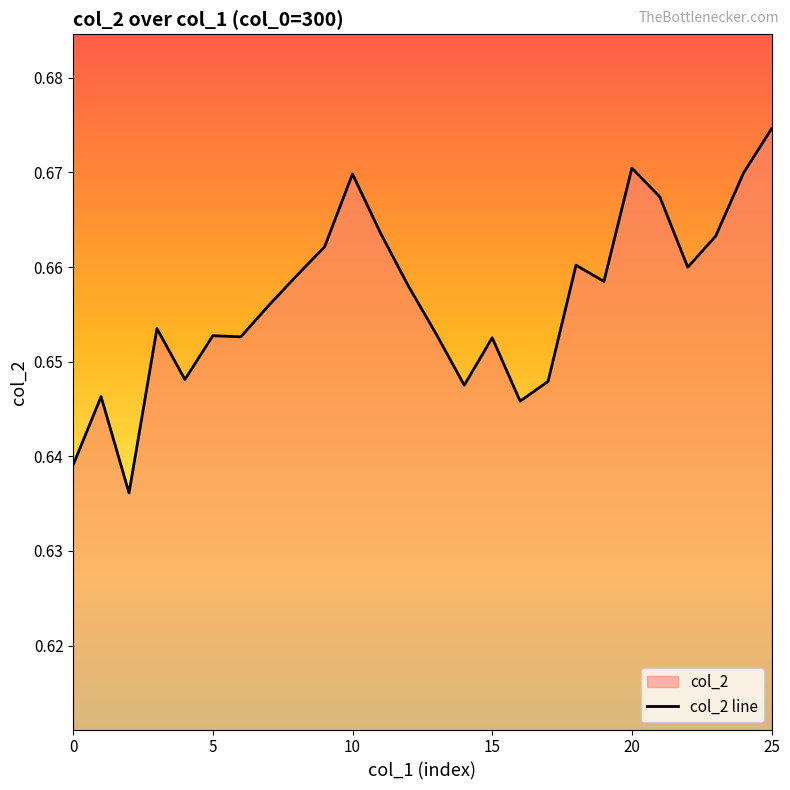

Reading right to left, what are all the values shown in this chart?

0.7	0.7	0.7	0.7	0.7	0.7	0.7	0.7	0.6	0.6	0.7	0.6	0.7	0.7	0.7	0.7	0.7	0.7	0.7	0.7	0.7	0.6	0.7	0.6	0.6	0.6